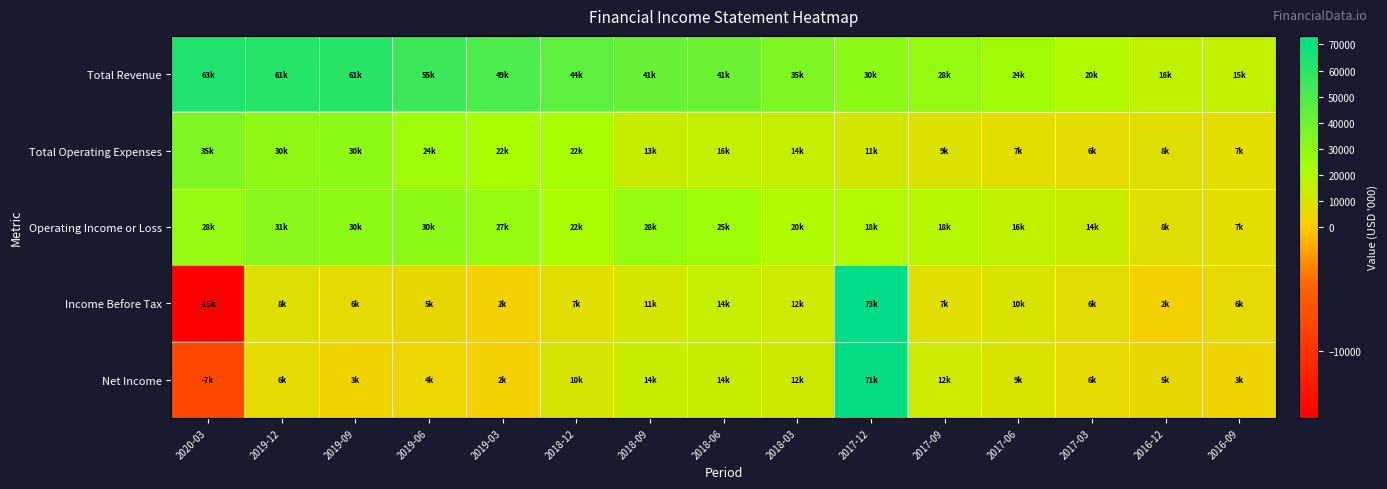

Which has a higher value, 2016-09 or 2017-03?

2017-03